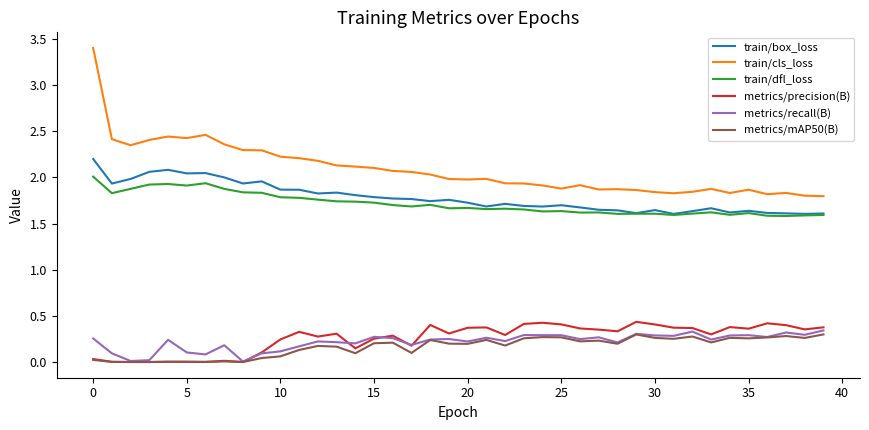

What is the highest value of the train/box_loss series?

2.2